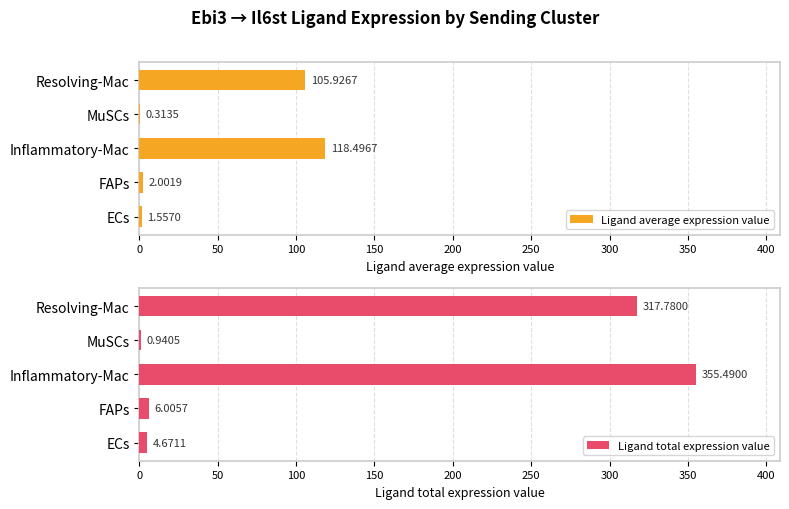

What is the sum of all Ligand total expression value values?

684.9